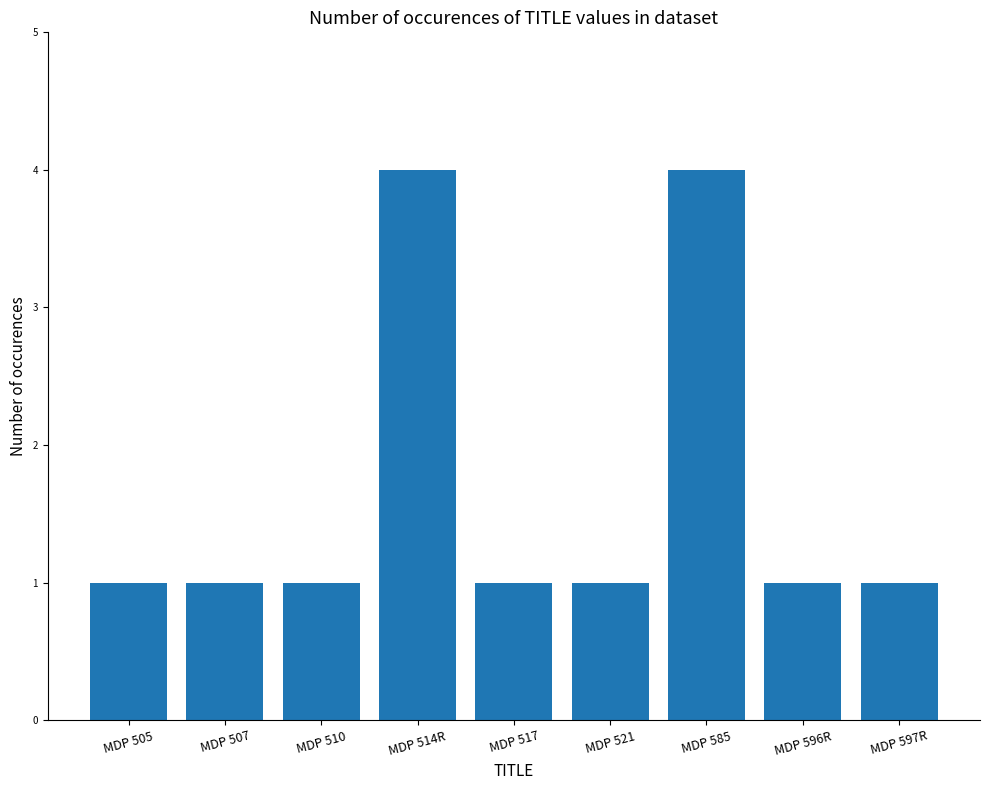

Reading left to right, list all the values displayed in this chart.

MDP 505=1	MDP 507=1	MDP 510=1	MDP 514R=4	MDP 517=1	MDP 521=1	MDP 585=4	MDP 596R=1	MDP 597R=1